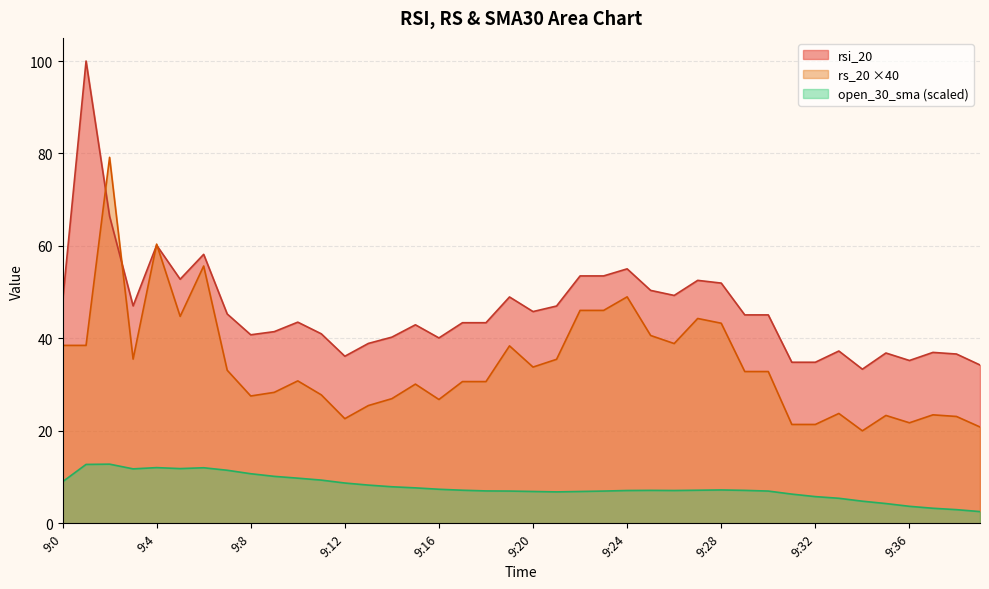

True or false: open_30_sma has a value of 10.7 at 9:8.

True